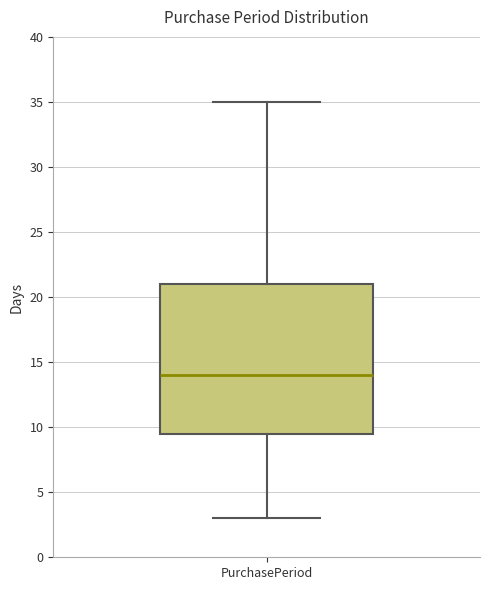

Where is the lower edge of the box for PurchasePeriod on the y-axis? The values are not printed on the chart, so give them approximately, as read against the axis.

9.5